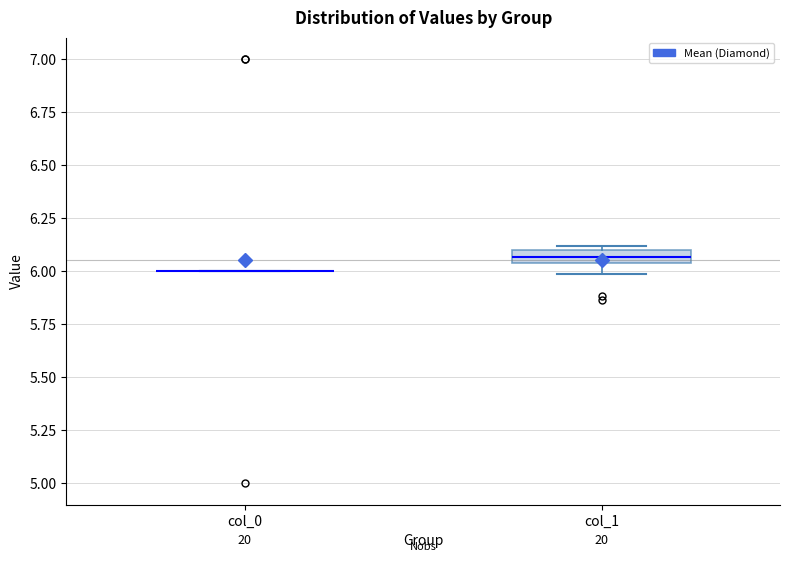

Which box is the tallest, from its lower edge to its upper edge?

col_1